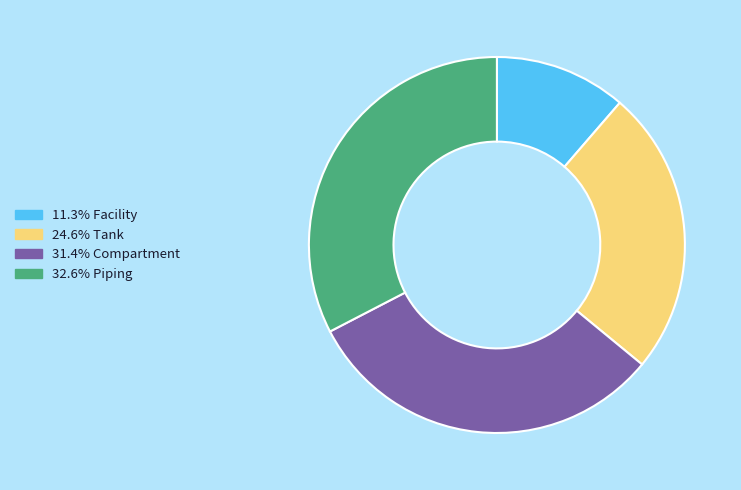

Does any single category account for the majority?

No